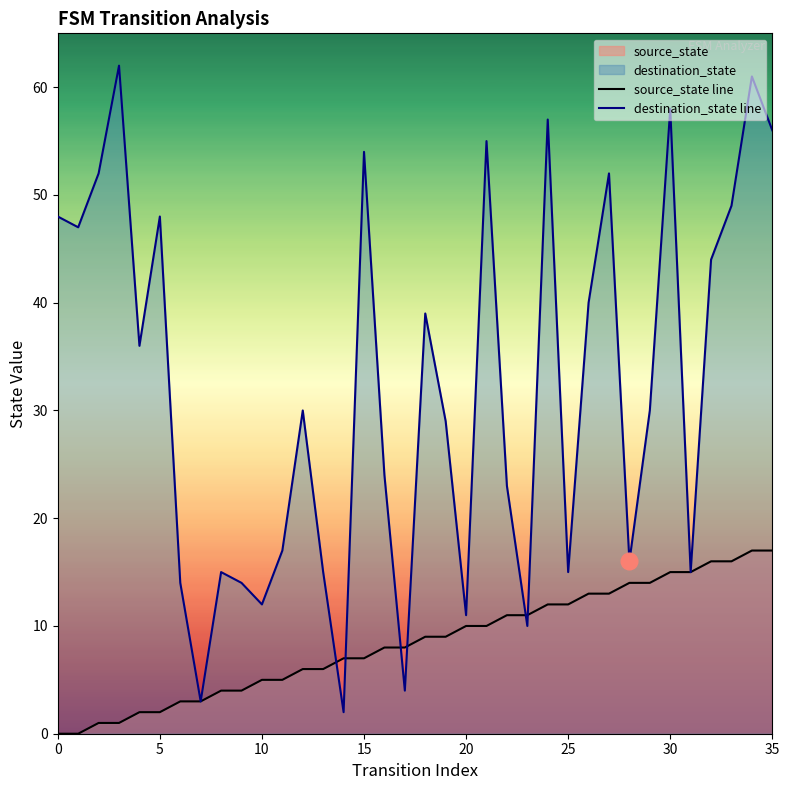

Does the chart have visible grid lines?

No